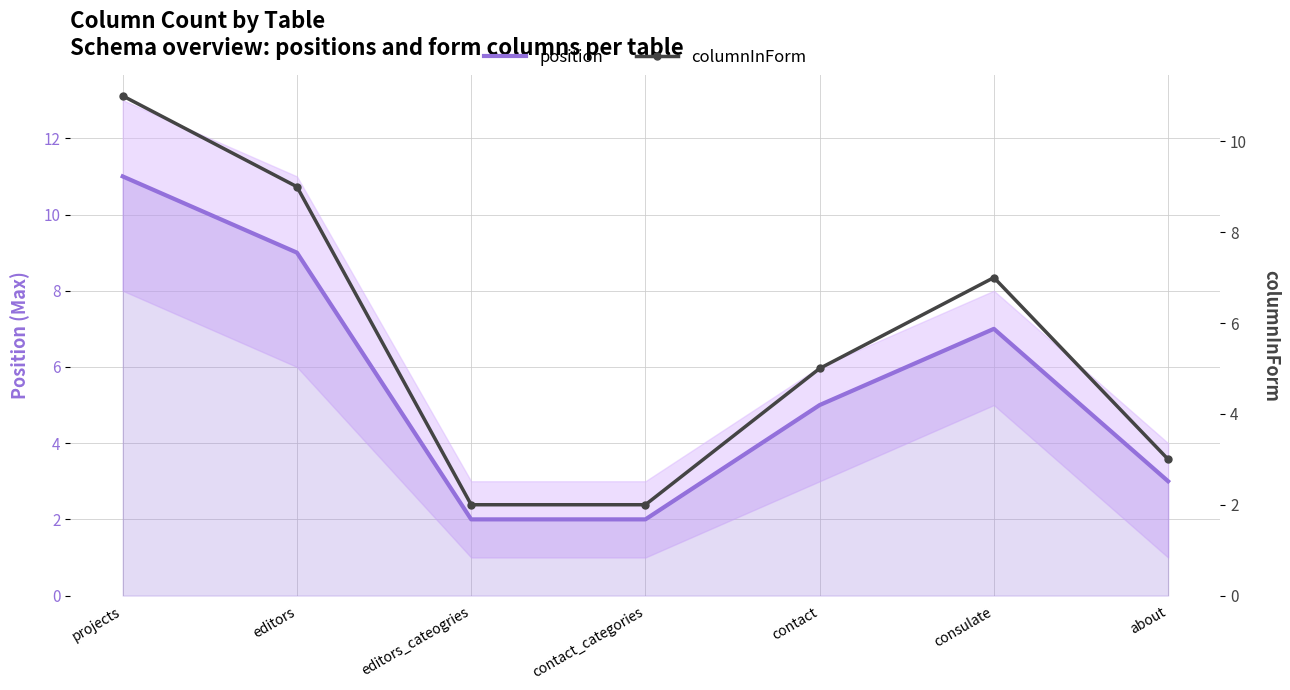

What is the total value across all series at about?

6